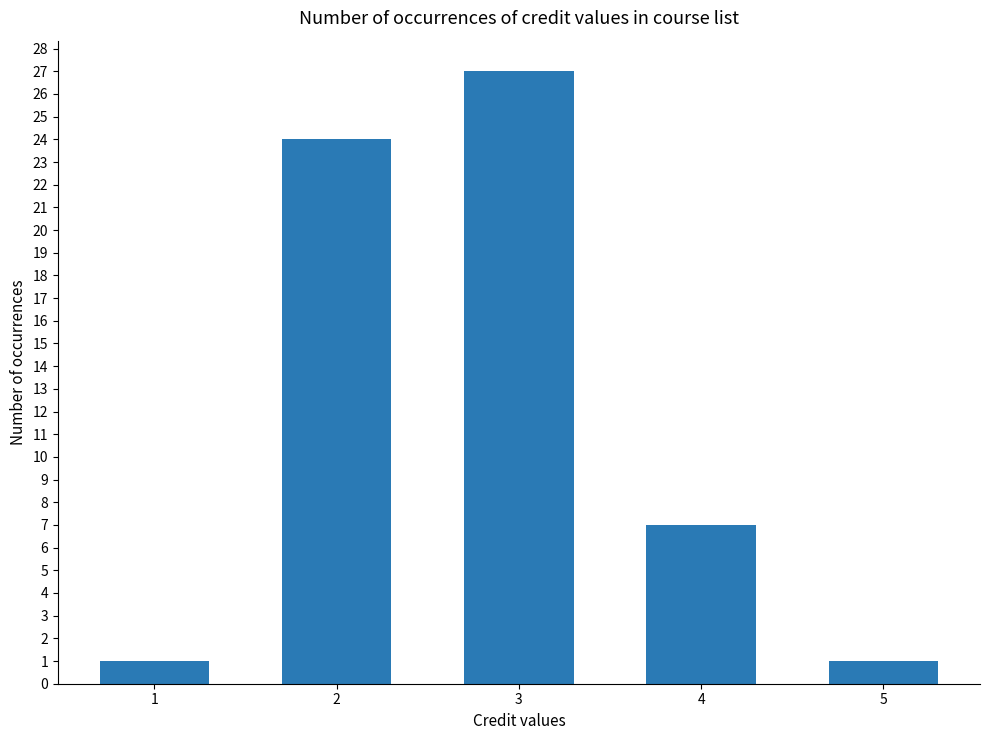

Reading left to right, what are all the values shown in this chart?

1=1	2=24	3=27	4=7	5=1